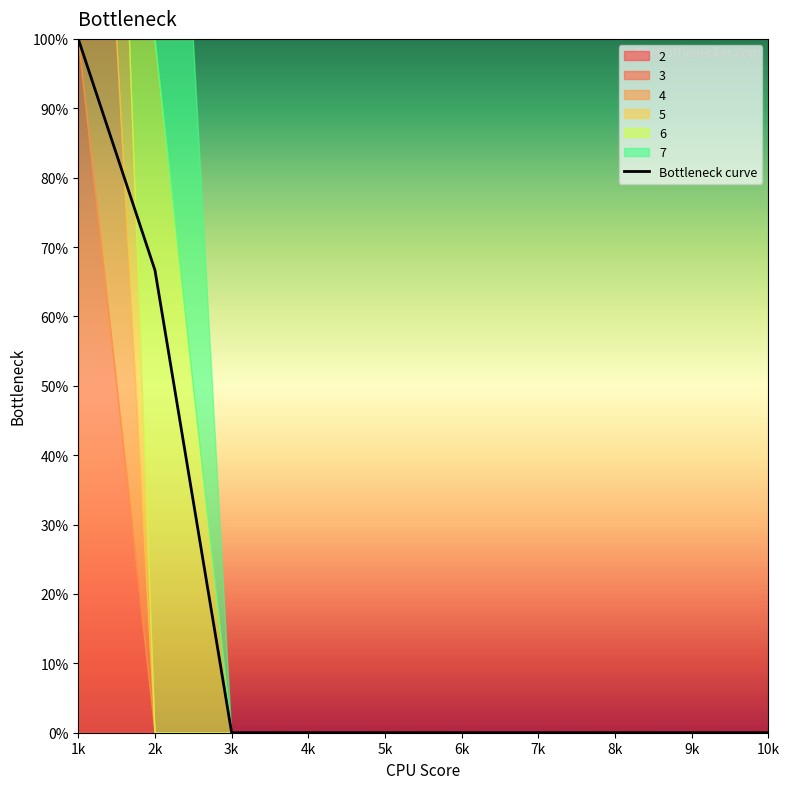

Reading right to left, extract all data points from this chart.

10k=0.0	9k=0.0	8k=0.0	7k=0.0	6k=0.0	5k=0.0	4k=0.0	3k=0.0	2k=0.7	1k=1.0